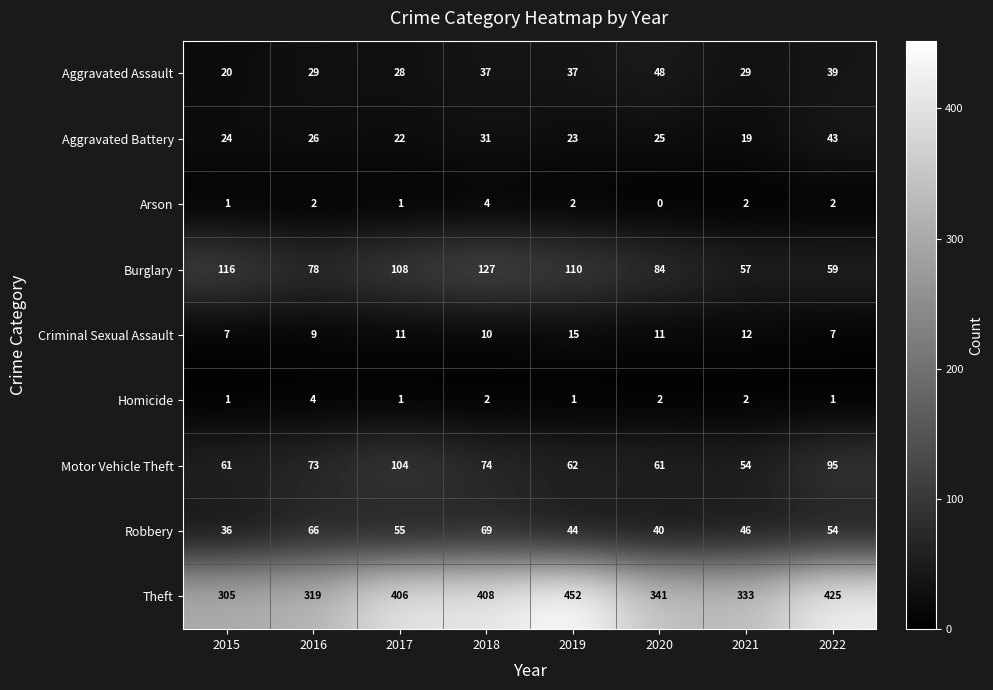

Is it true that Homicide equals 2 at 2021?

True